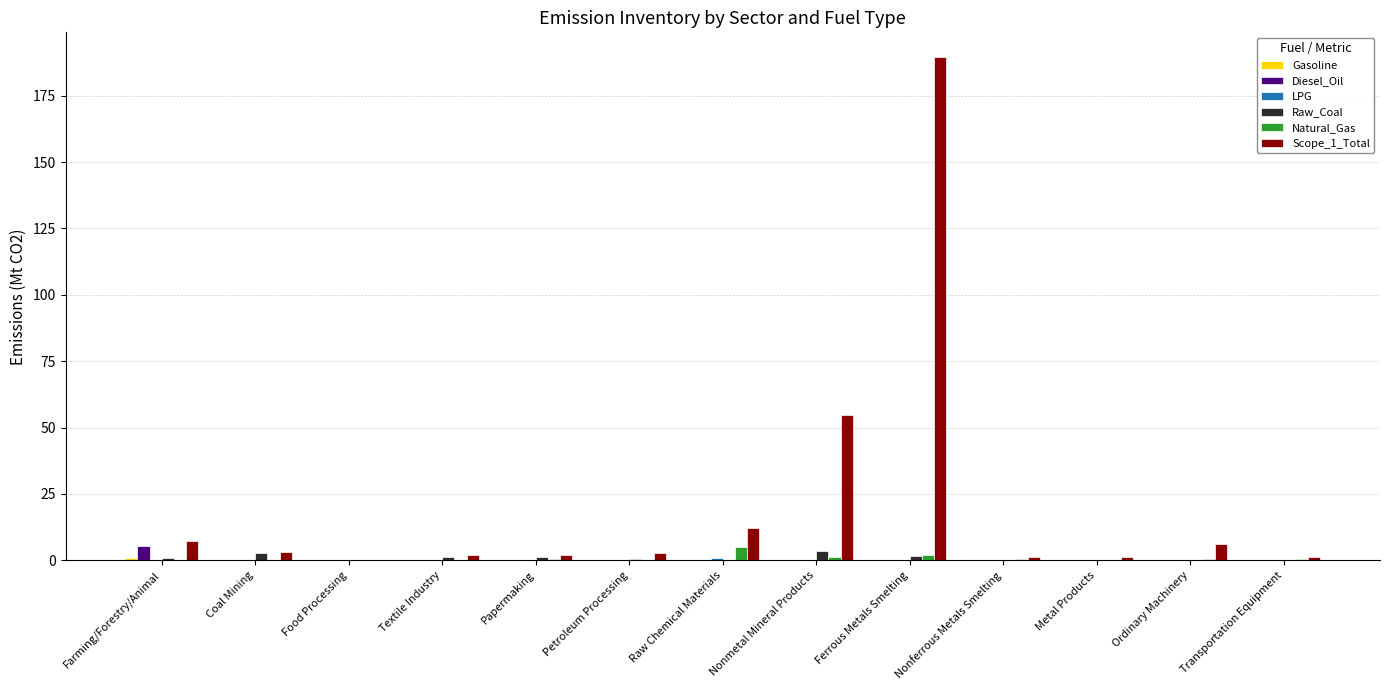

Which series has the largest total across all categories?

Scope_1_Total